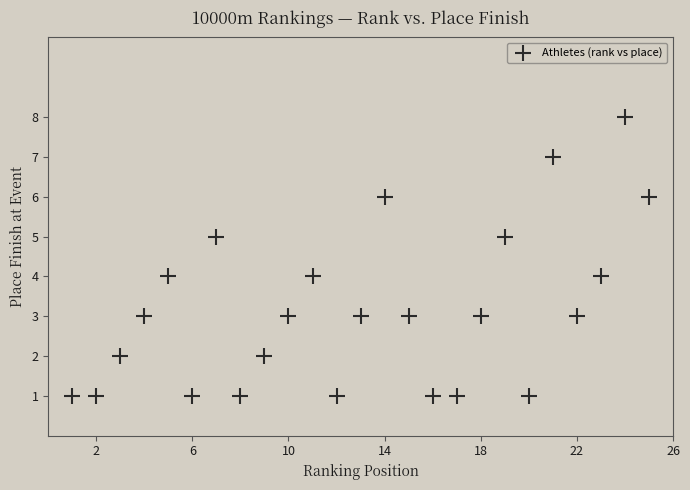

What is the range of Y values (max minus min)?

7